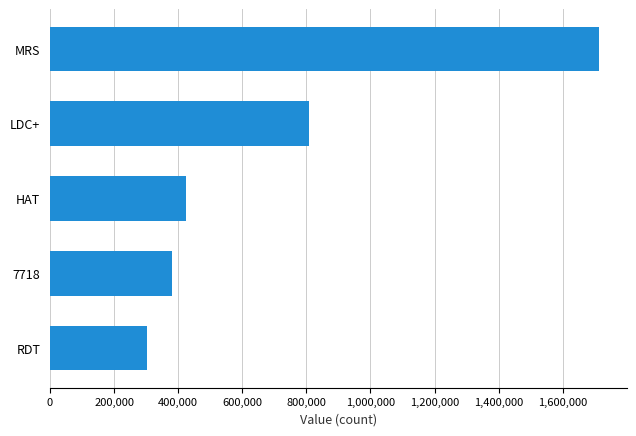

Is it true that the value at LDC+ is 807565?

True